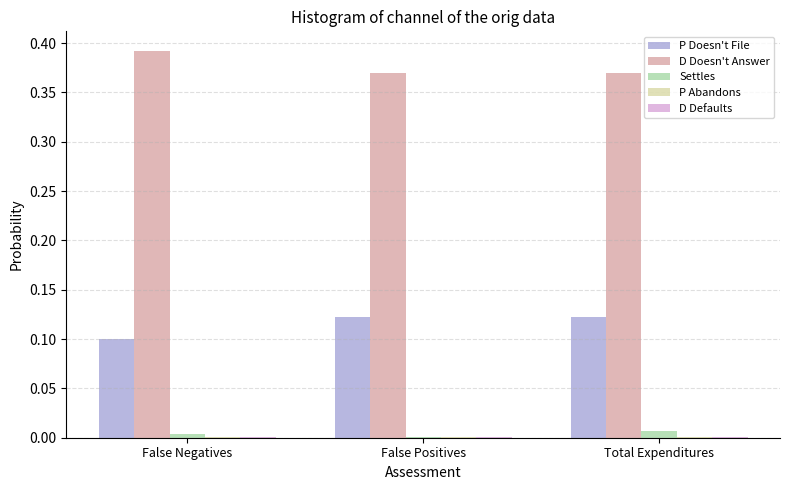

Which series has the largest total across all categories?

D Doesn't Answer